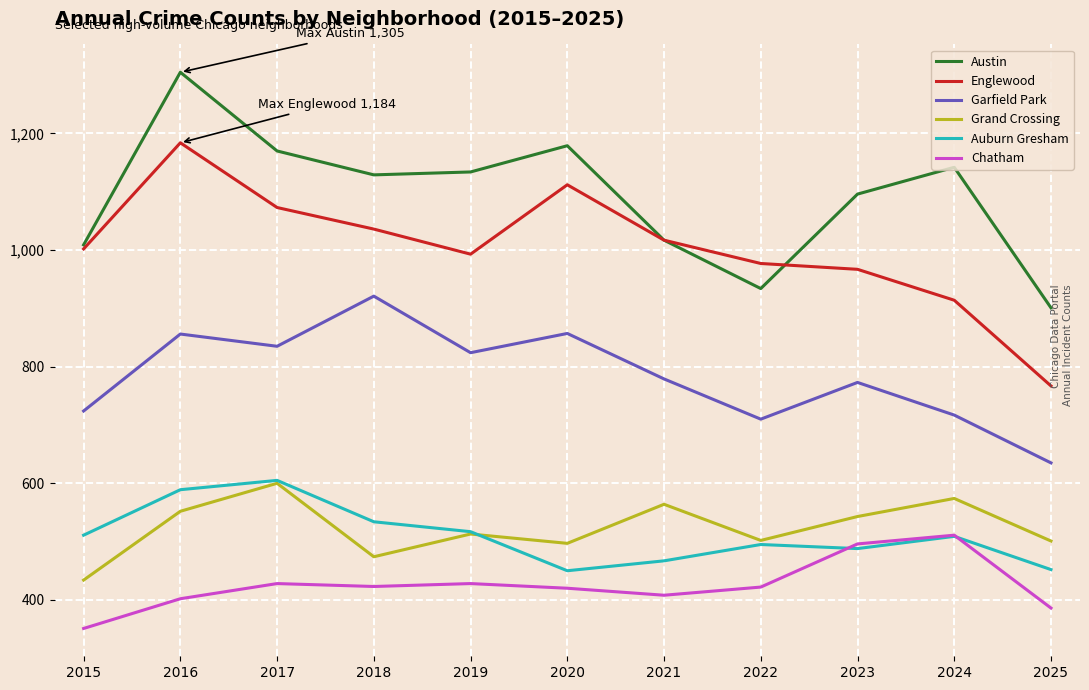

At which category does Grand Crossing reach its first local peak?

2017